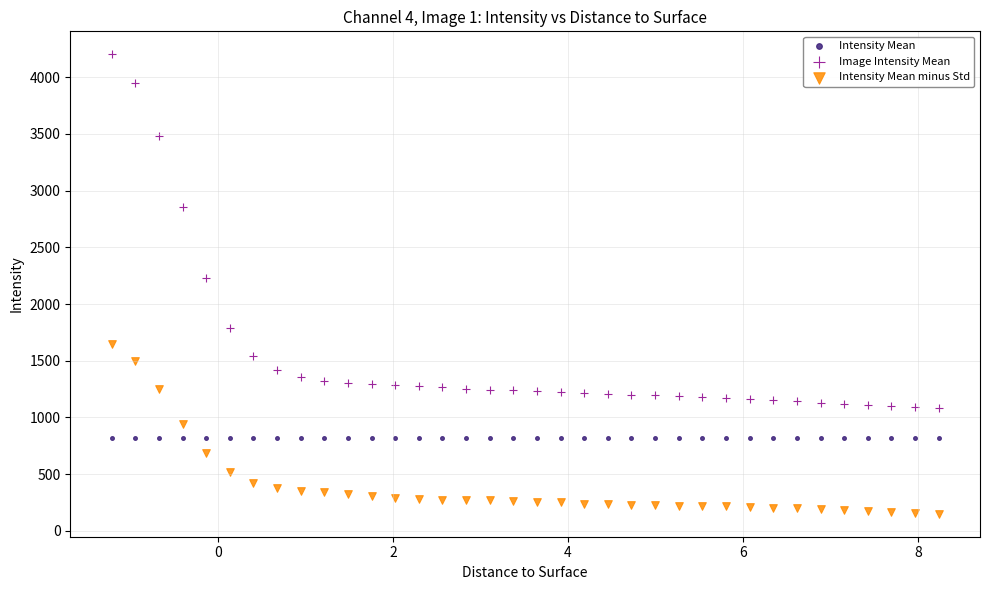

What are all the series names shown in the legend?

Intensity Mean, Image Intensity Mean, Intensity Mean minus Std